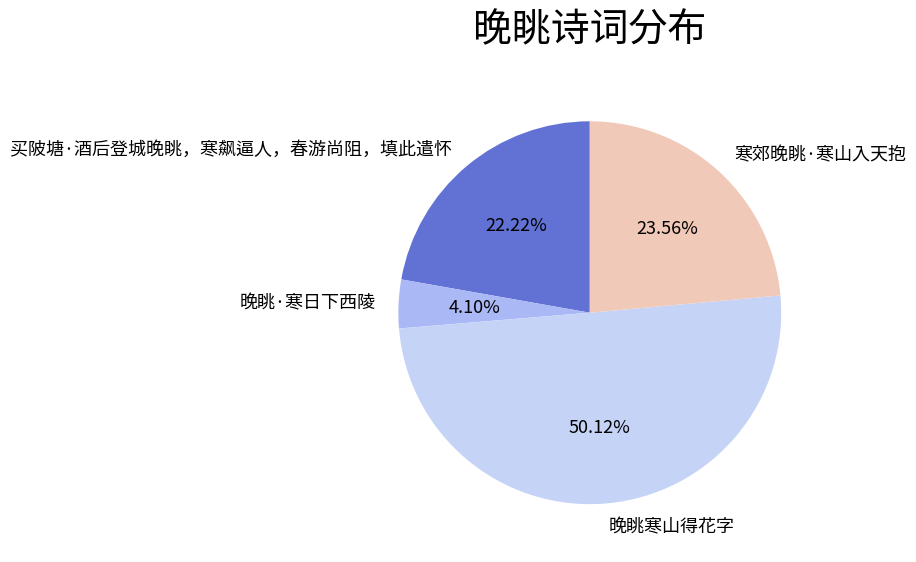

Is it true that 晚眺寒山得花字 is 37% of the pie?

False